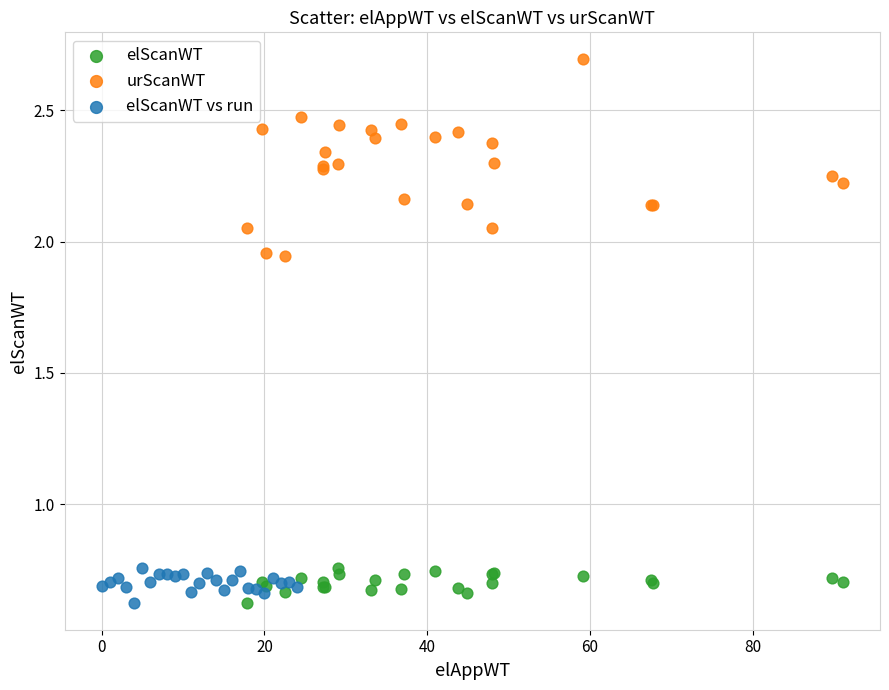

Which series contains the highest Y value?

urScanWT